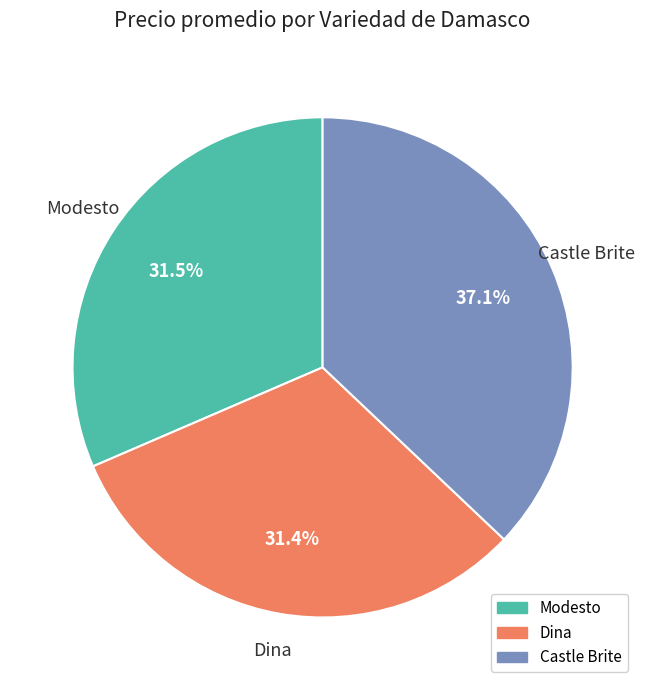

What is the largest slice in the pie chart?

Castle Brite